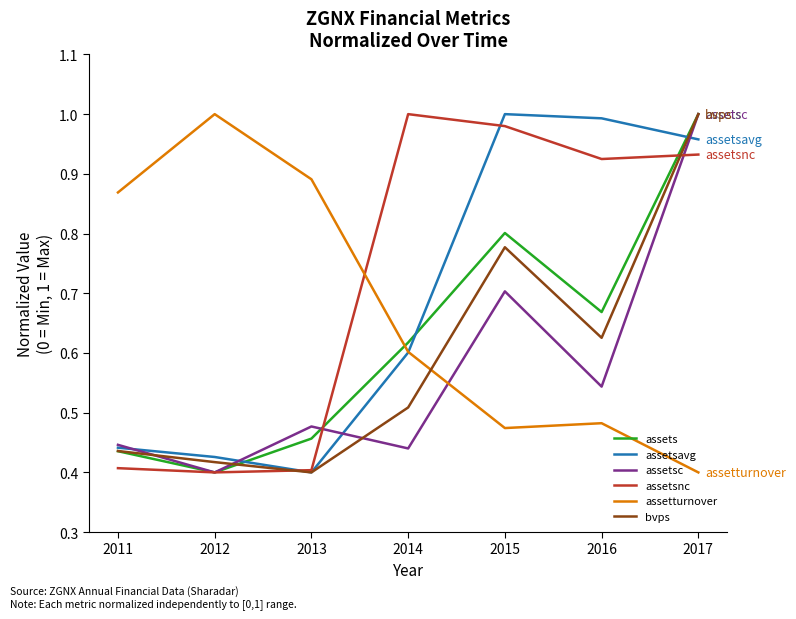

What is the sum of the assetsnc values at 2015 and 2013?

1.4